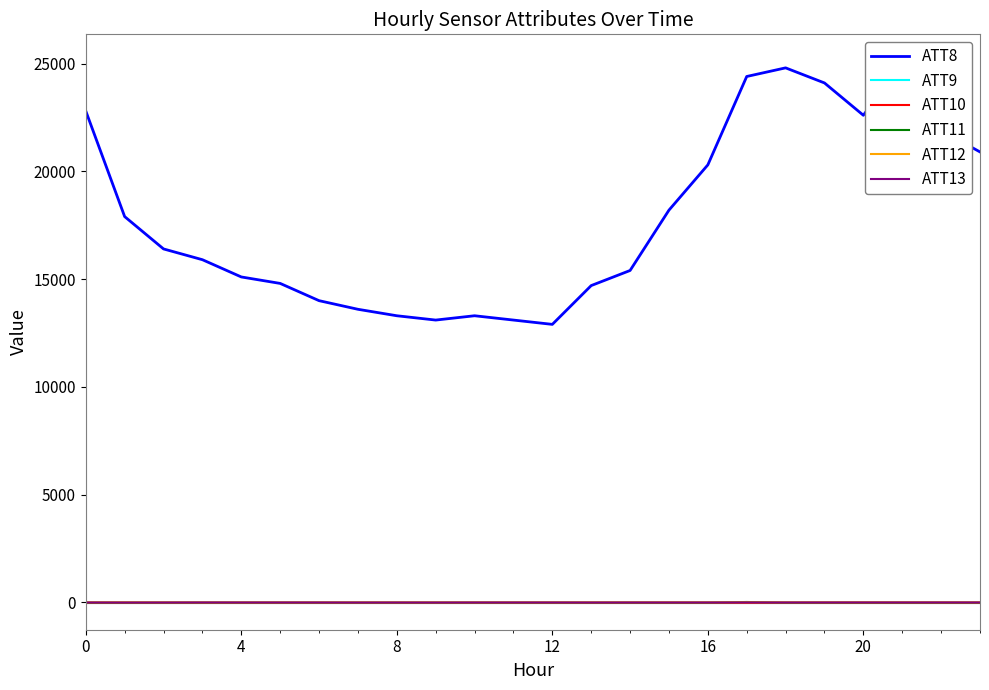

What is the spread (max minus min) of values at 11?

13110.0